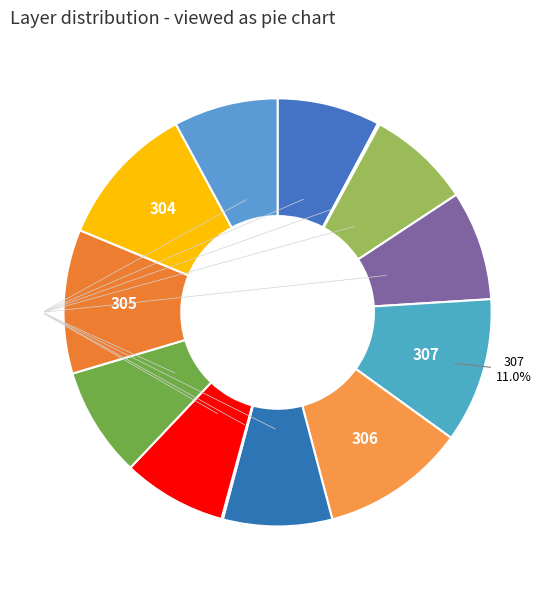

How many segments does this pie chart have?

13